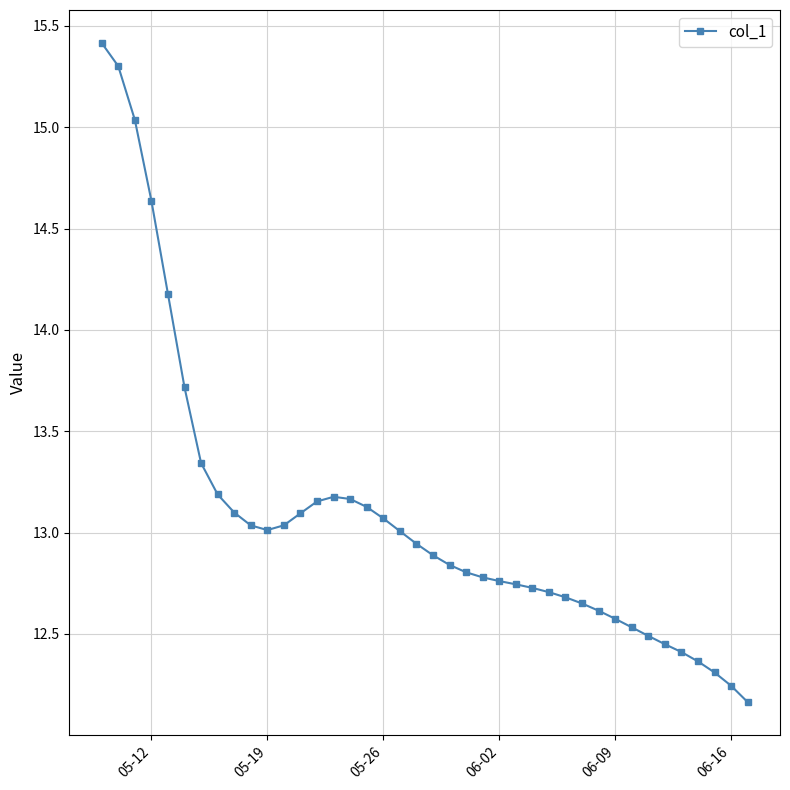

What is the average value?

13.1